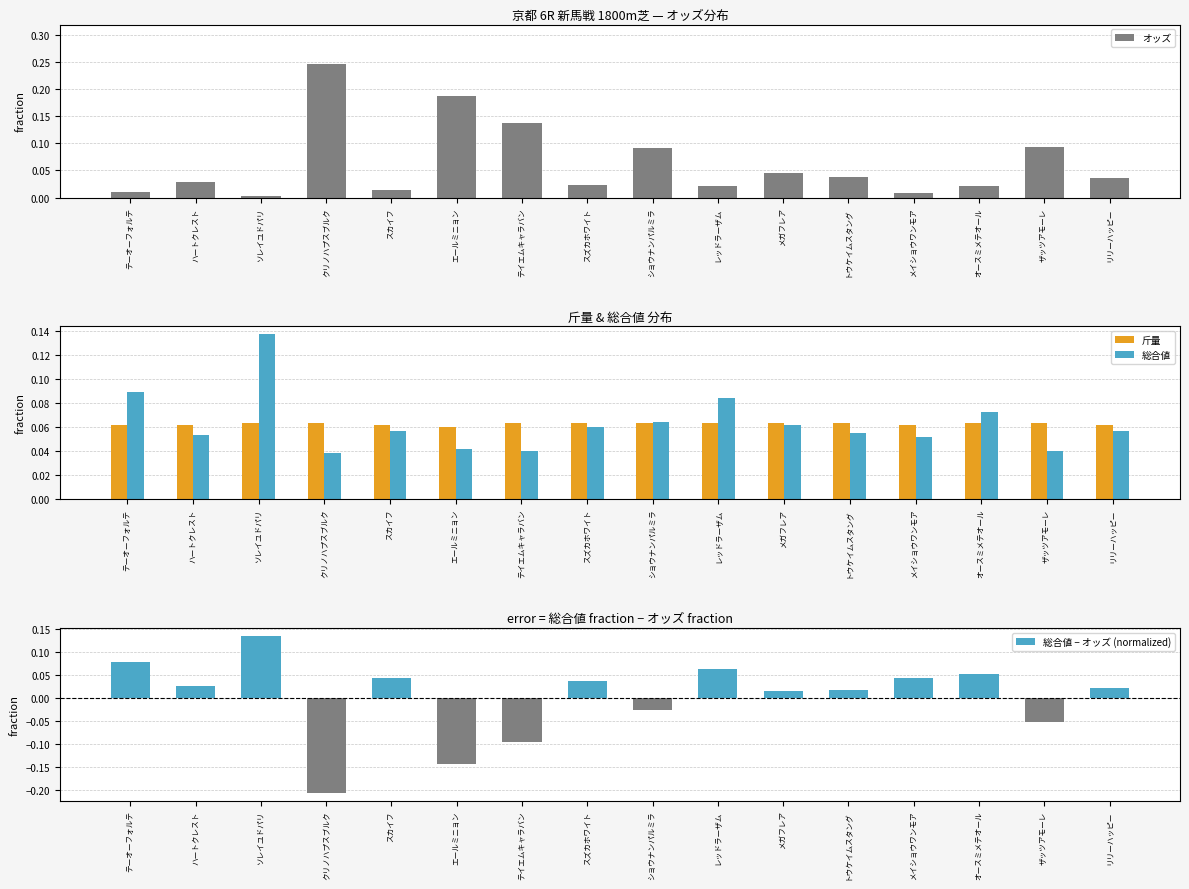

Between テーオーフォルテ and オースミメテオール, which series saw the biggest shift?

総合値 − オッズ (normalized)